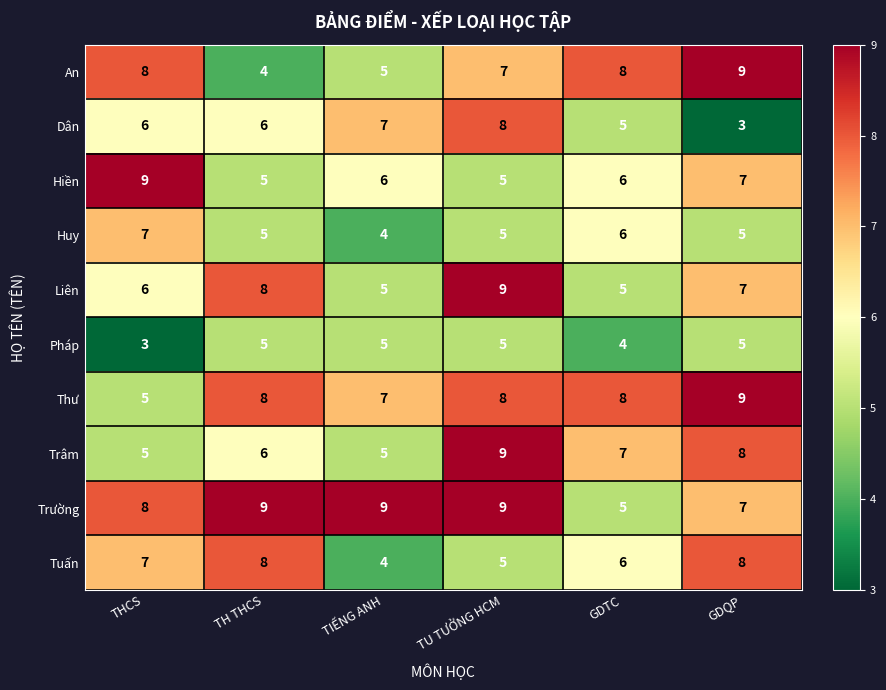

What is the highest value of the Thư series?

9